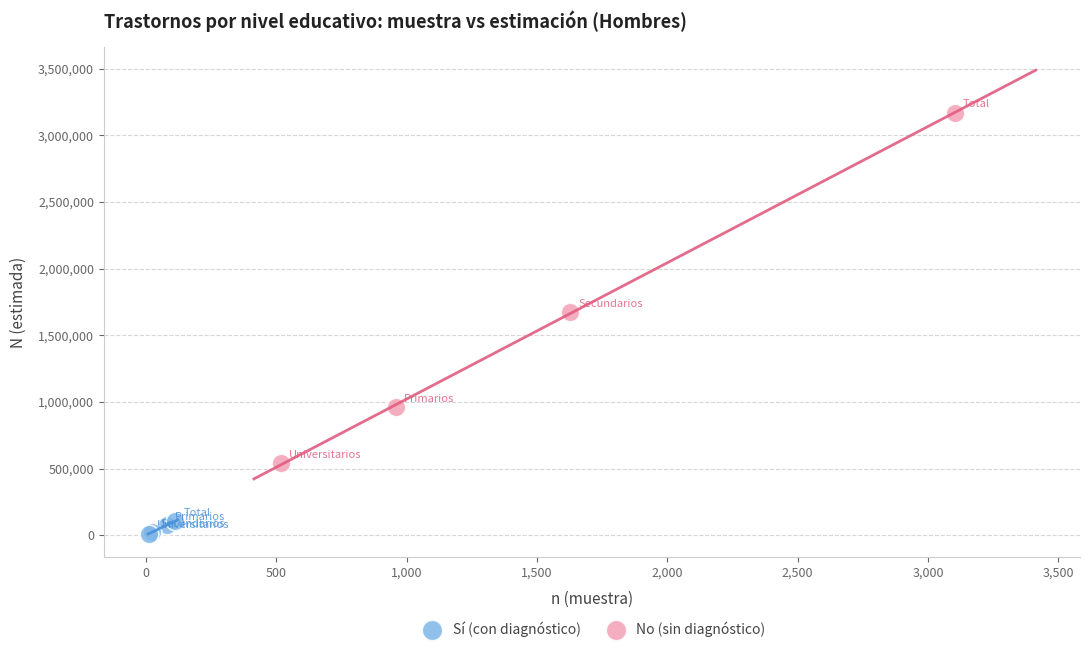

Which series reaches the maximum Y coordinate?

No (sin diagnóstico)